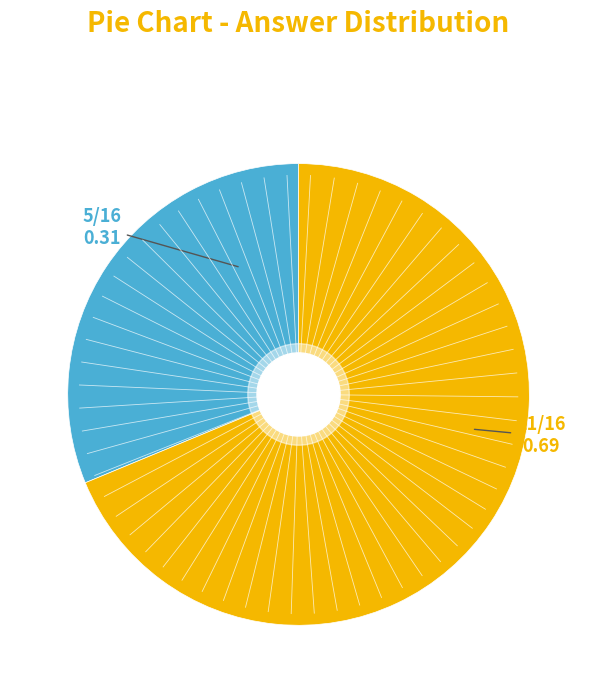

Is there any slice that represents more than half of the pie?

Yes